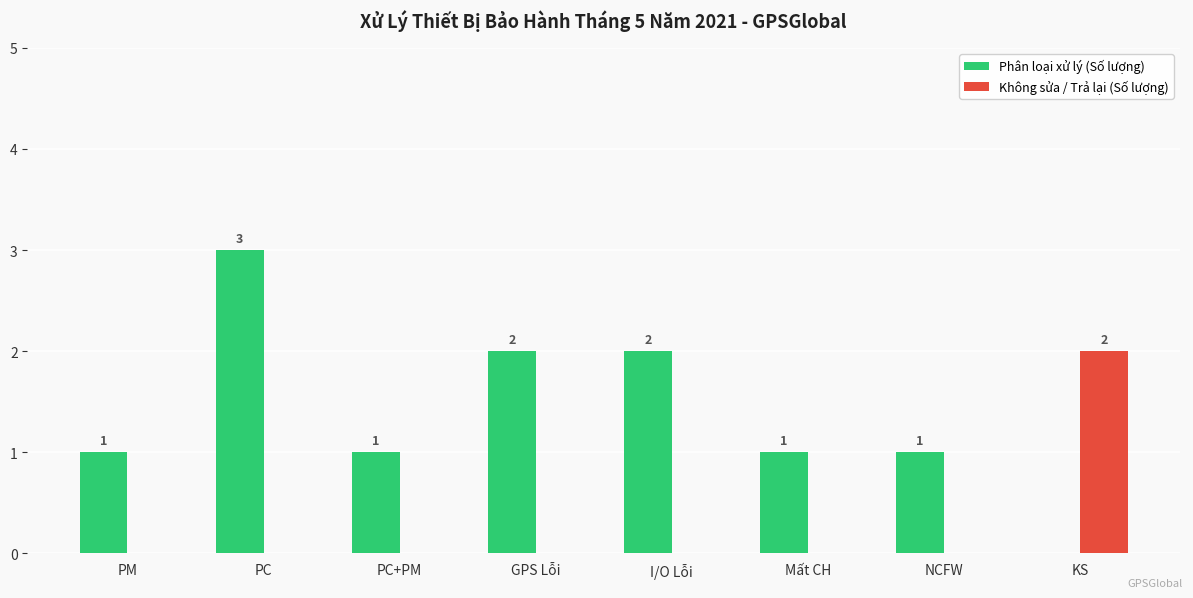

At which category is the sum across all series the highest?

PC